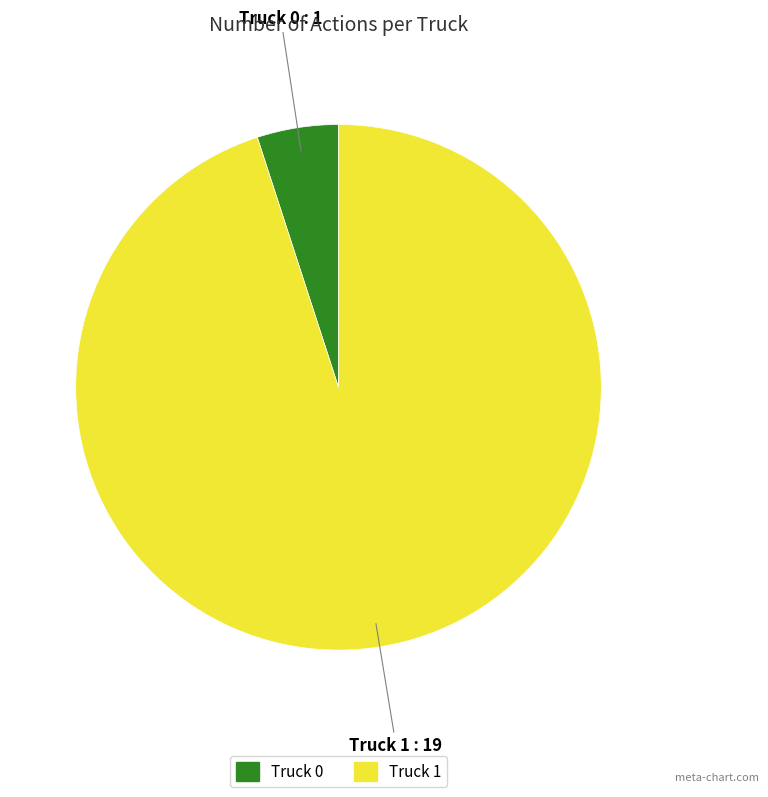

The Truck 1 slice represents 99% of the pie. True or false?

False